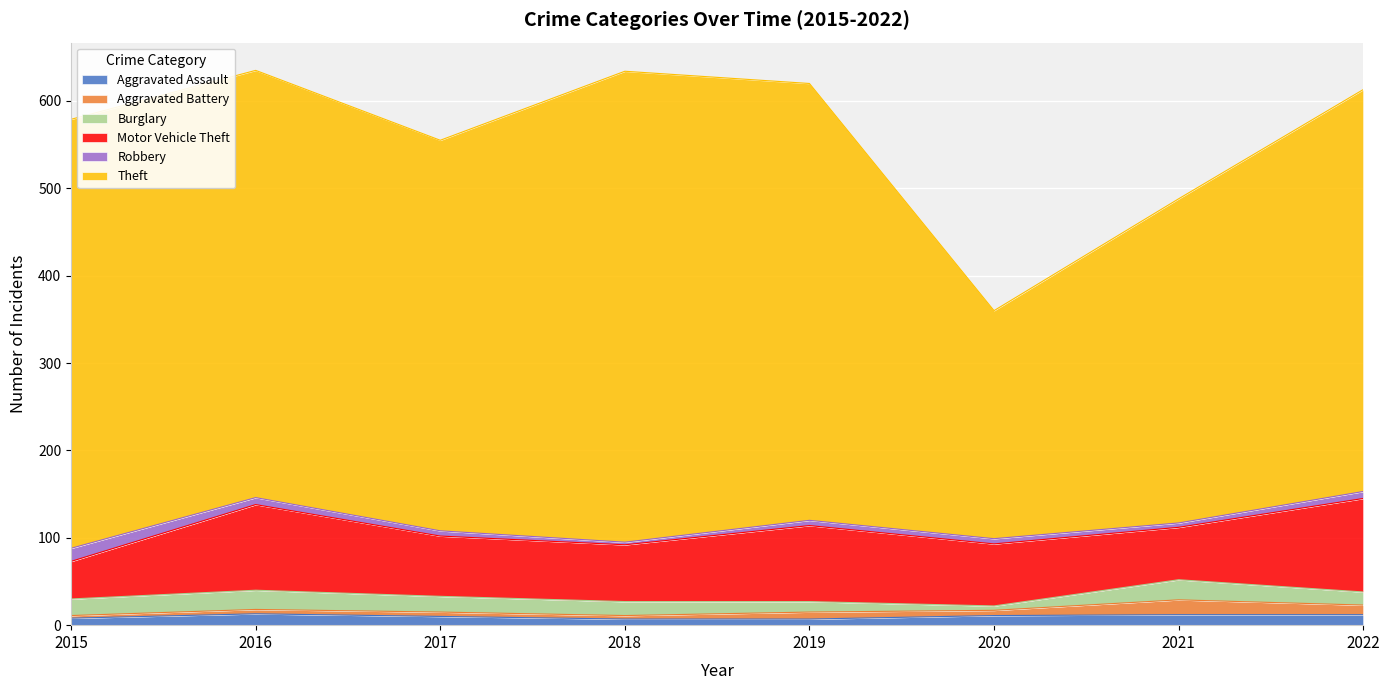

How many series are shown in this chart?

6